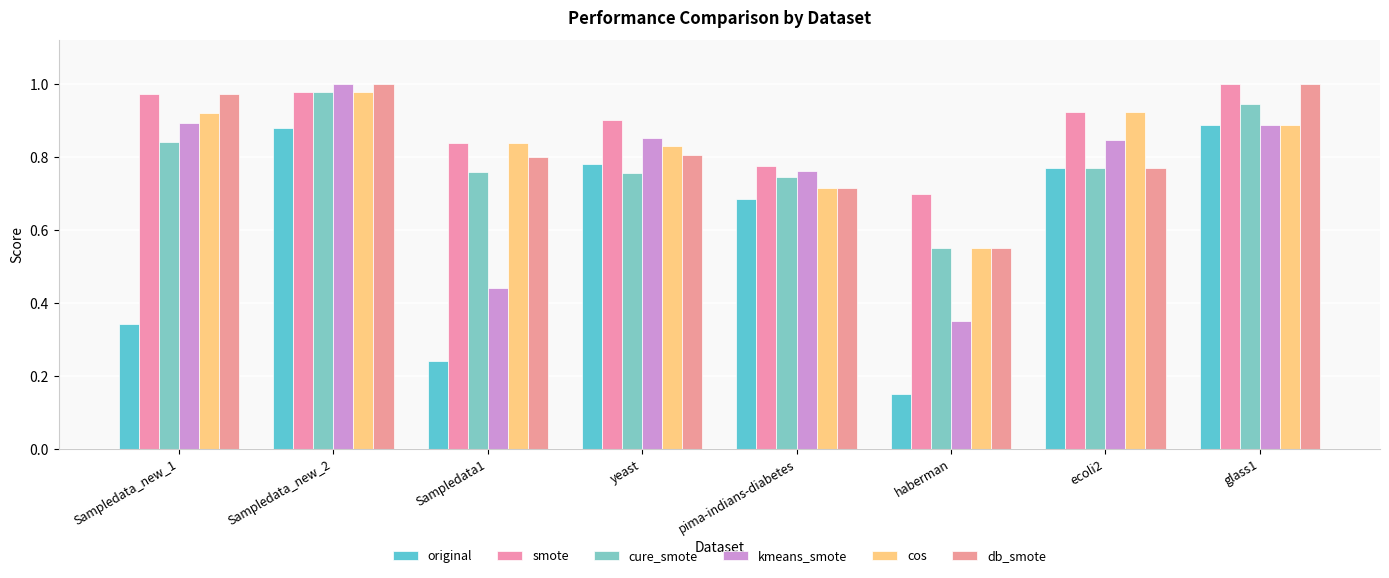

At which label does kmeans_smote reach its minimum?

haberman